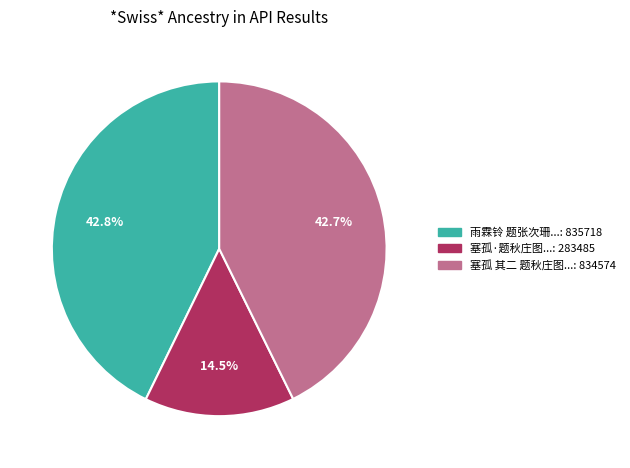

Is there any slice that represents more than half of the pie?

No